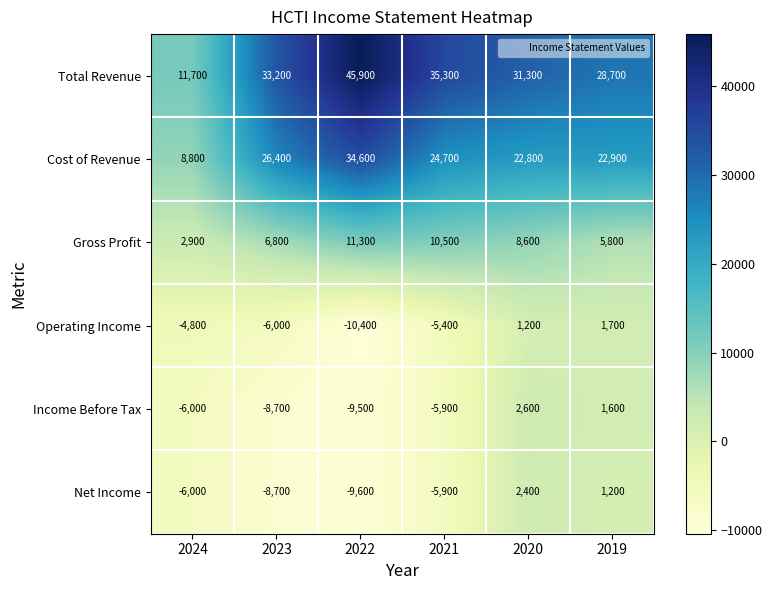

Which series changed the most between 2023 and 2022?

Total Revenue